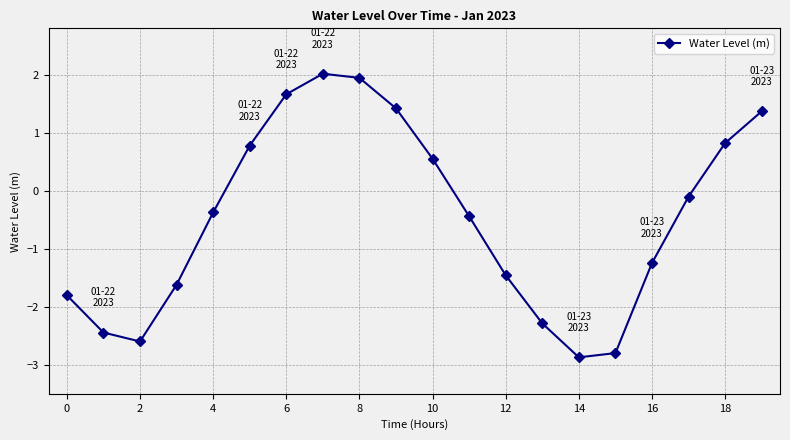

How many interior local valleys (lower than both neighbors) does the data have?

2